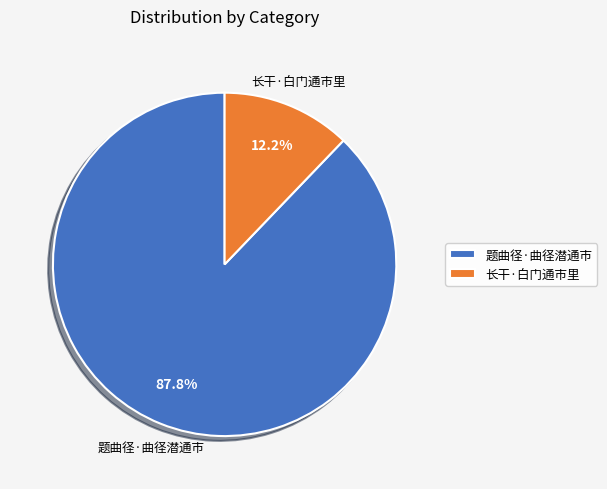

What percentage is the 长干·白门通市里 slice, to the nearest percent?

12%